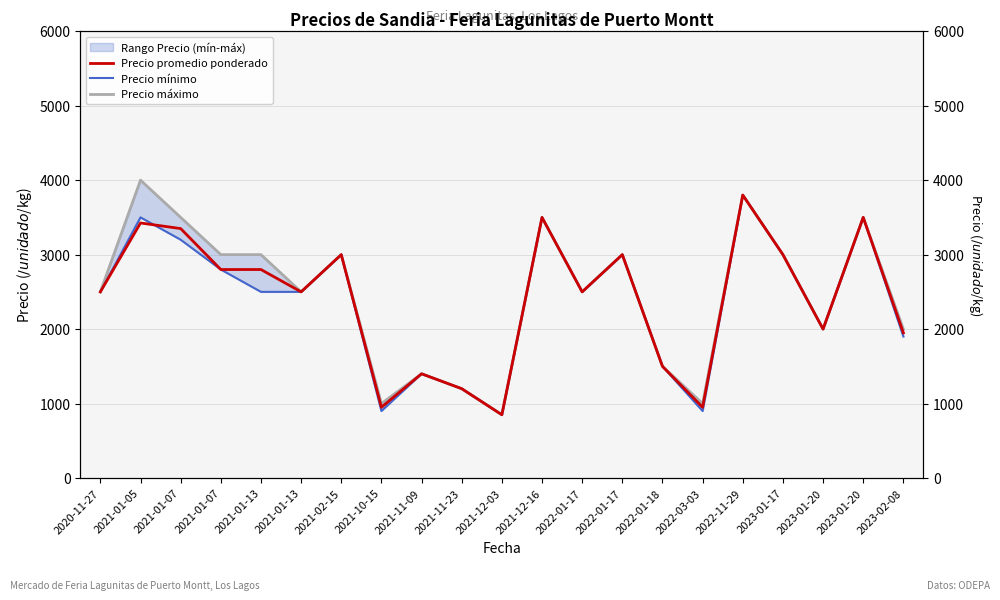

What is the smallest value displayed?

850